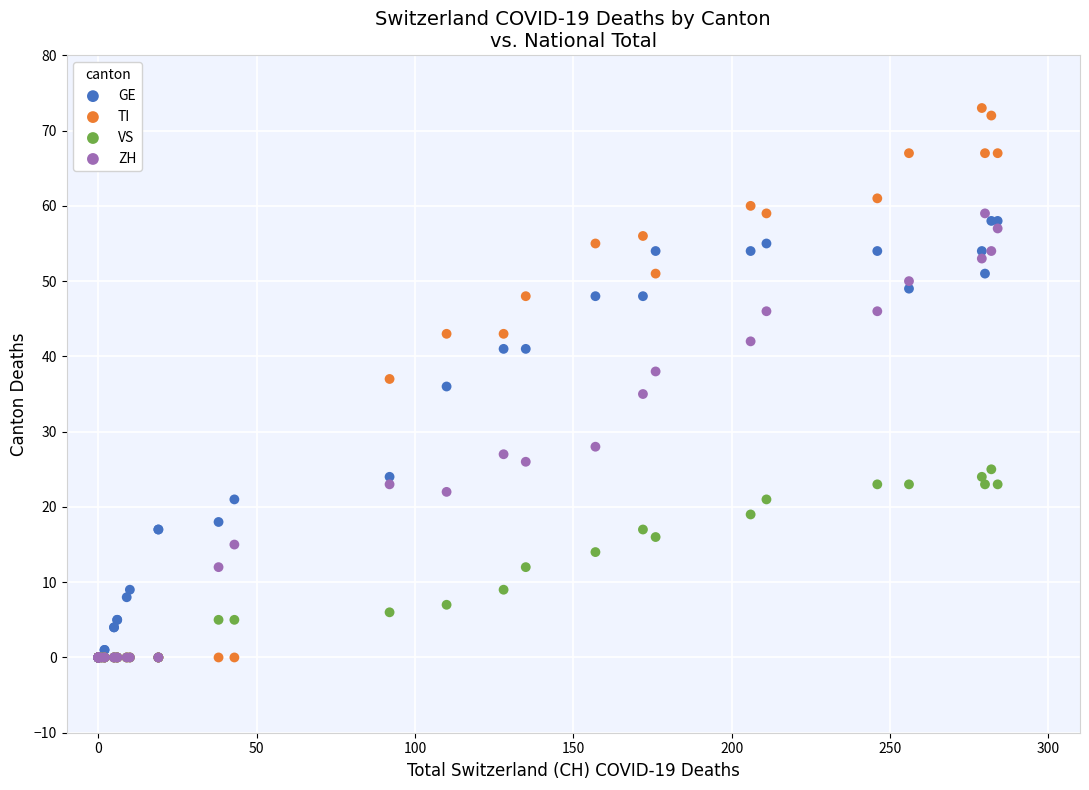

Which series contains the highest Y value?

TI